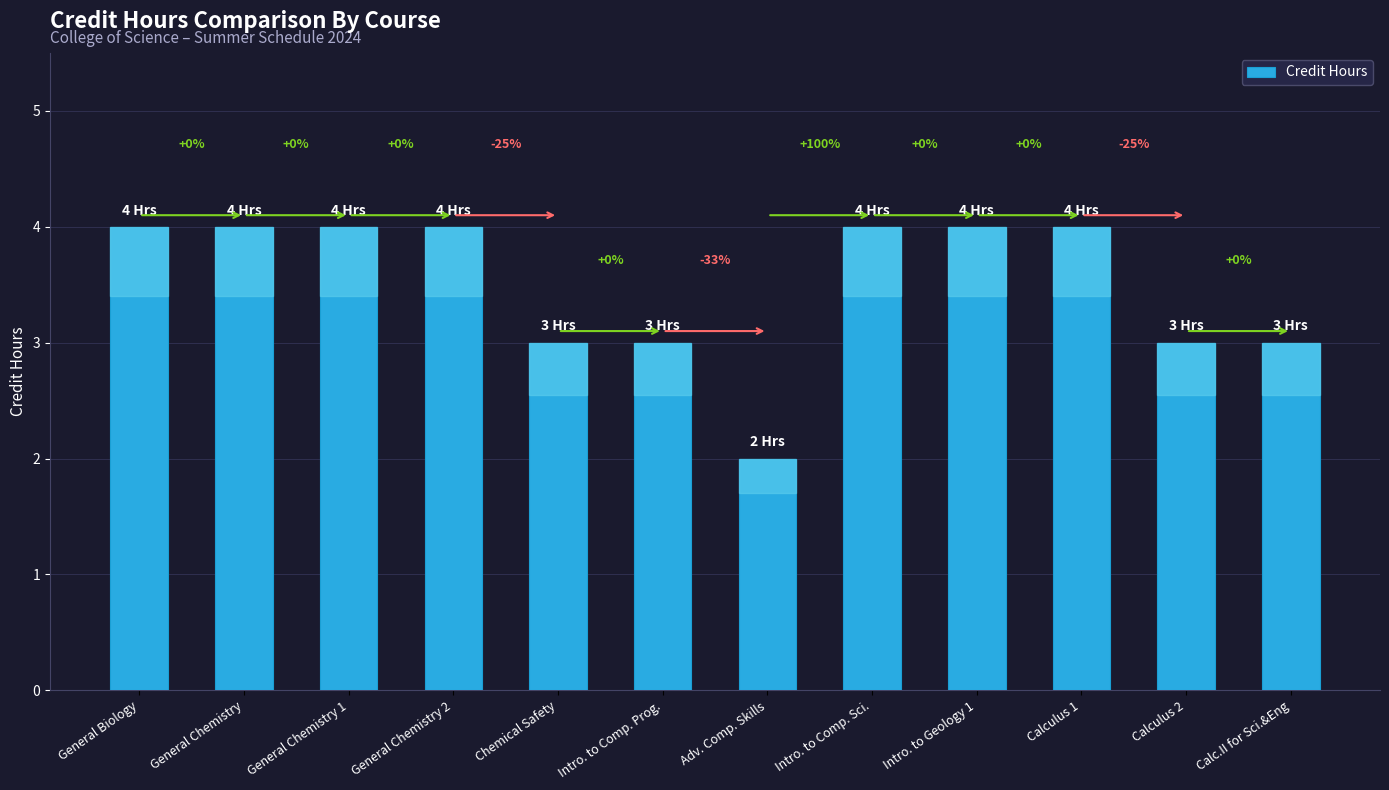

What is the sum of the values at General Biology and Calculus 2?

7